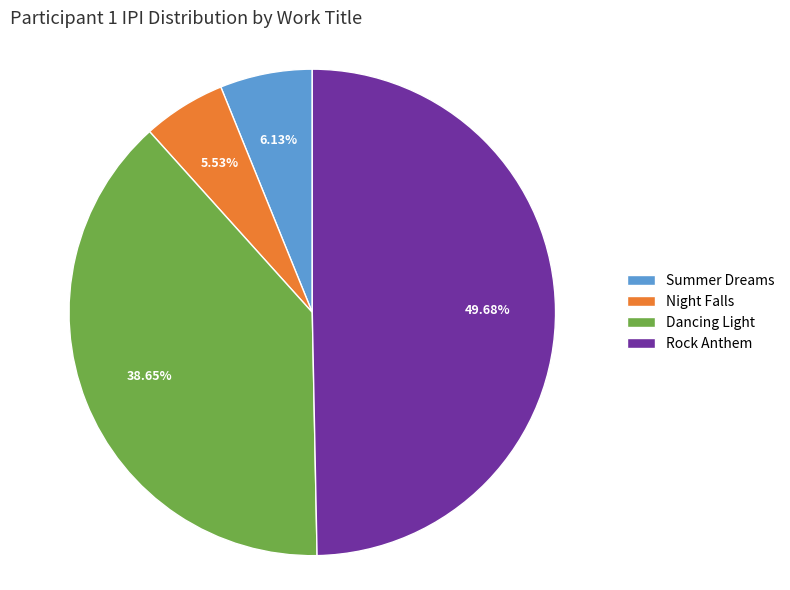

Is it true that Rock Anthem is 50% of the pie?

True